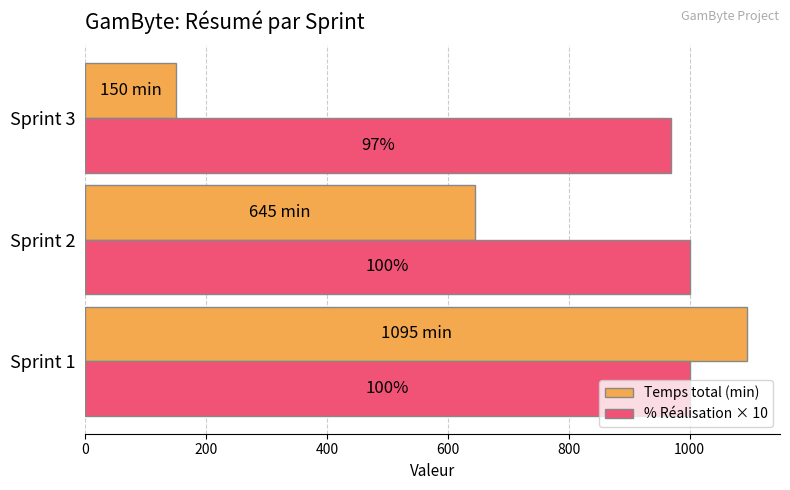

What are all the series names shown in the legend?

Temps total (min), % Réalisation × 10